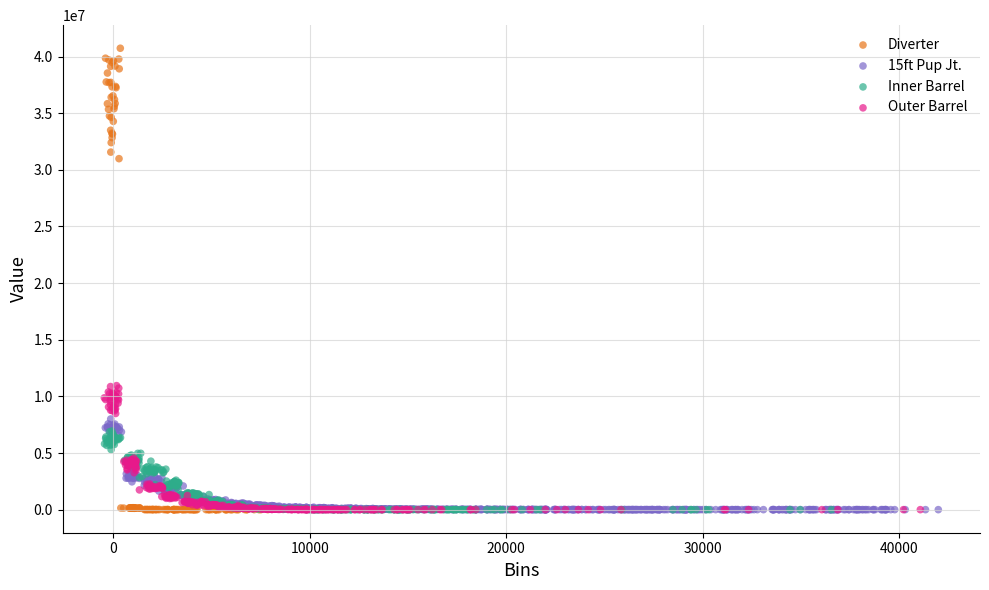

Which series contains the highest Y value?

Diverter